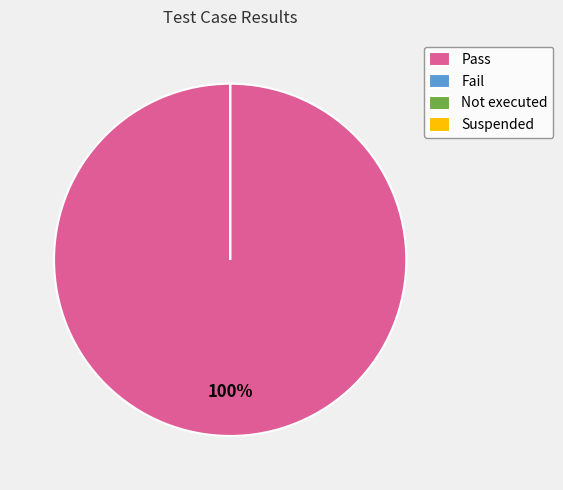

How many segments does this pie chart have?

4